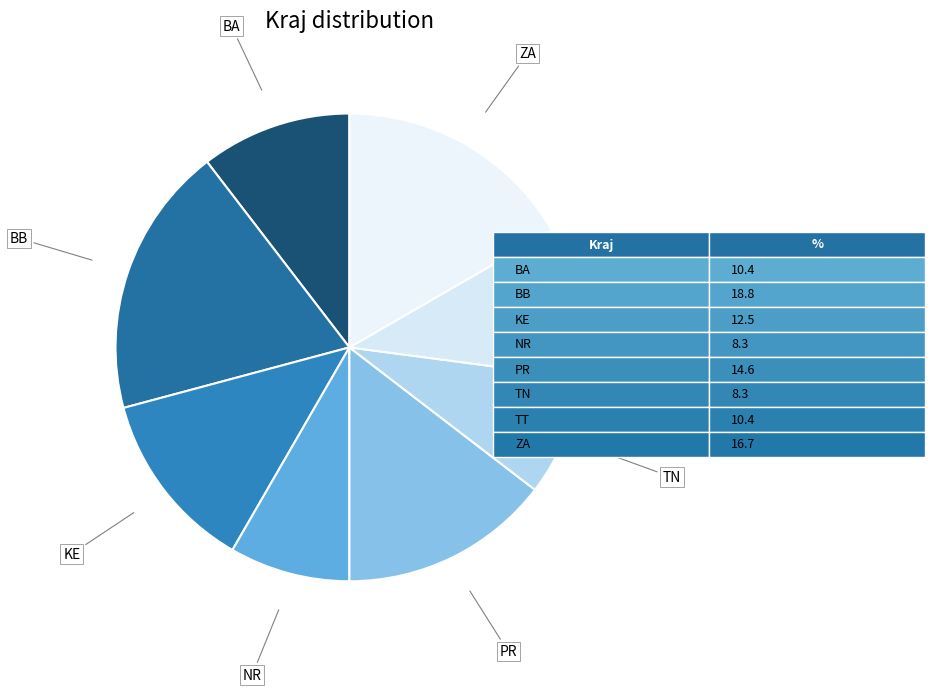

How many segments does this pie chart have?

8